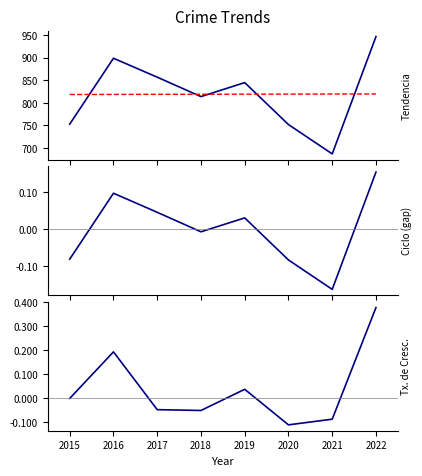

What is the value of the Tx. de Cresc. point at the 6th from the left?

-0.1